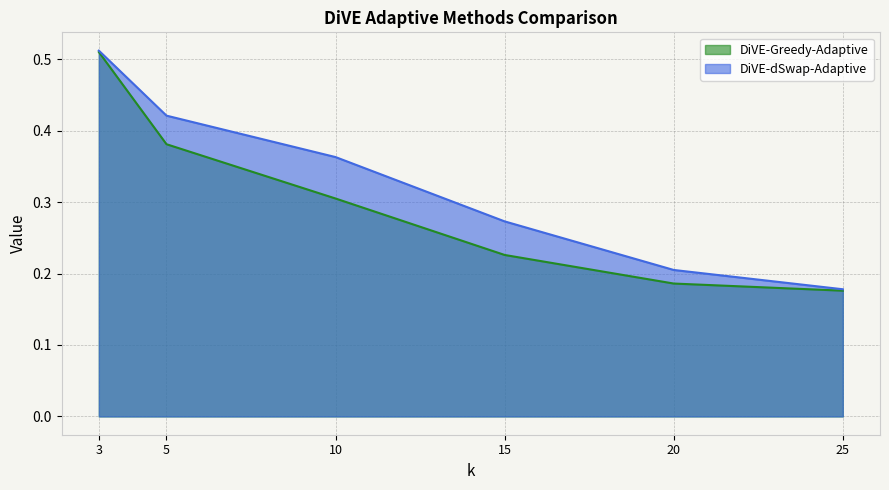

Between 3 and 20, which series saw the biggest shift?

DiVE-Greedy-Adaptive